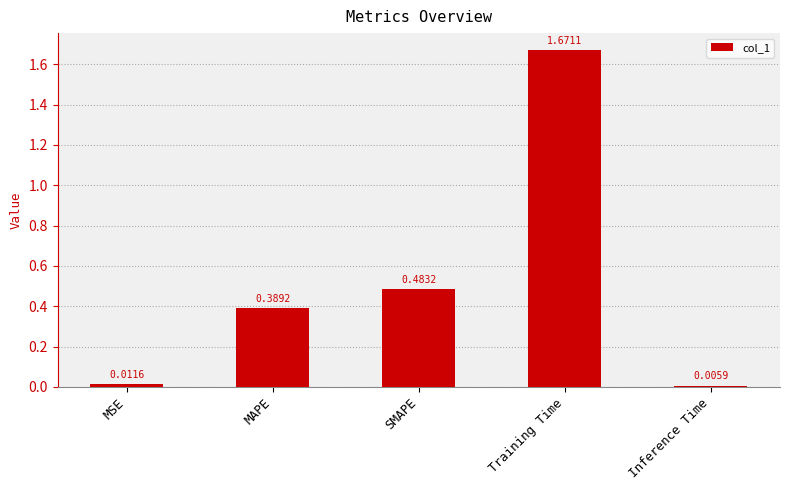

What is the sum of all values?

2.6